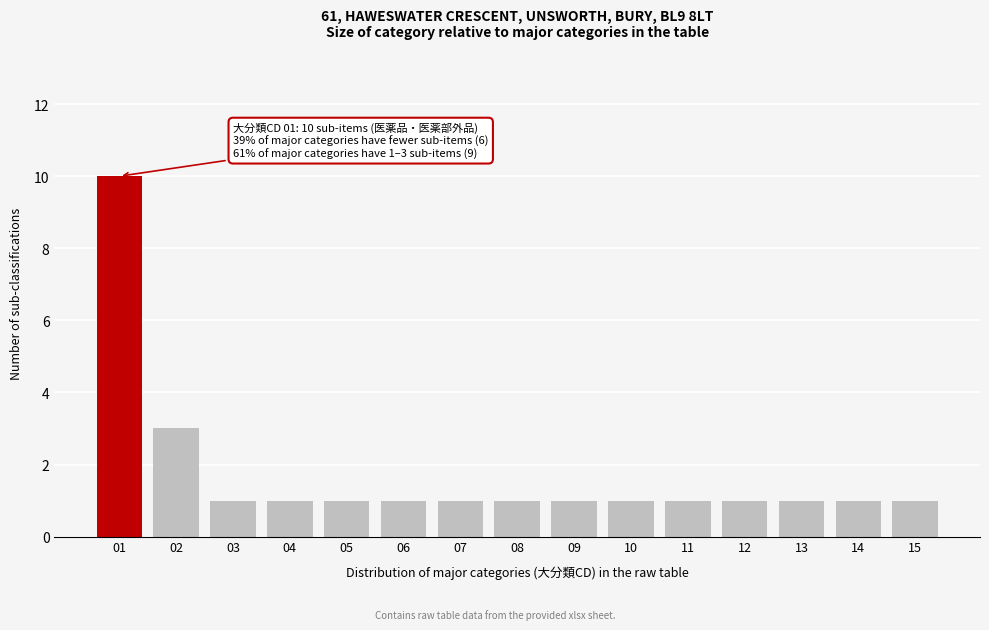

Reading left to right, transcribe all the data shown in this chart.

10	3	1	1	1	1	1	1	1	1	1	1	1	1	1